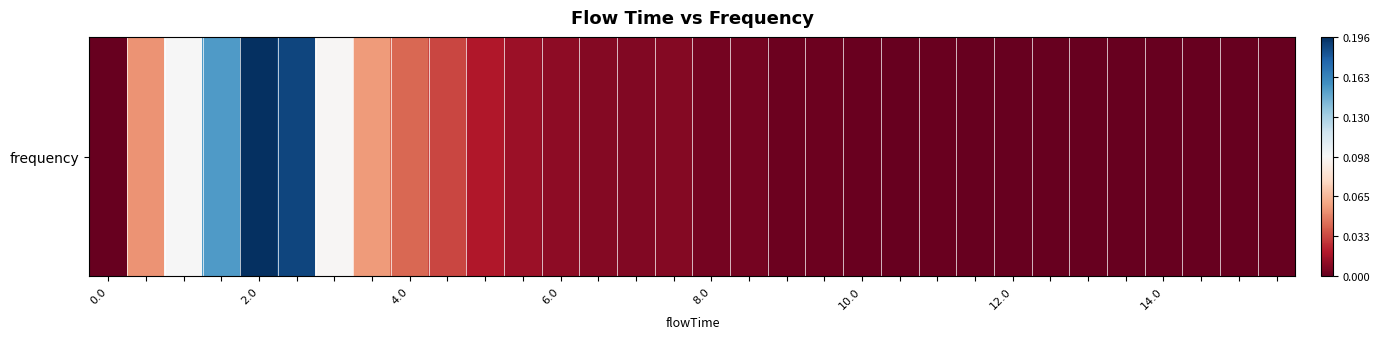

Reading left to right, list all the values displayed in this chart.

0.0	0.1	0.1	0.2	0.2	0.2	0.1	0.1	0.0	0.0	0.0	0.0	0.0	0.0	0.0	0.0	0.0	0.0	0.0	0.0	0.0	0.0	0.0	0.0	0.0	0.0	0.0	0.0	0.0	0.0	0.0	0.0